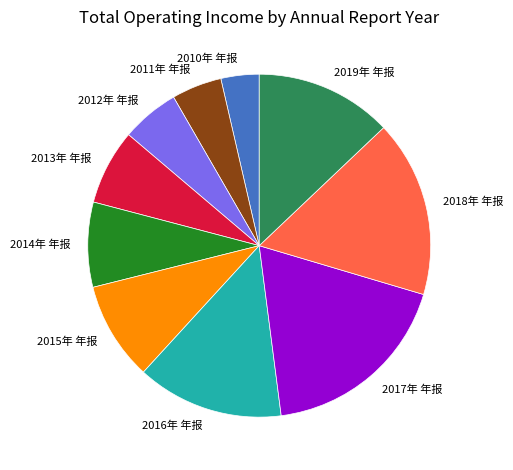

Is the sum of 2012年 年报 and 2011年 年报 greater than half?

No